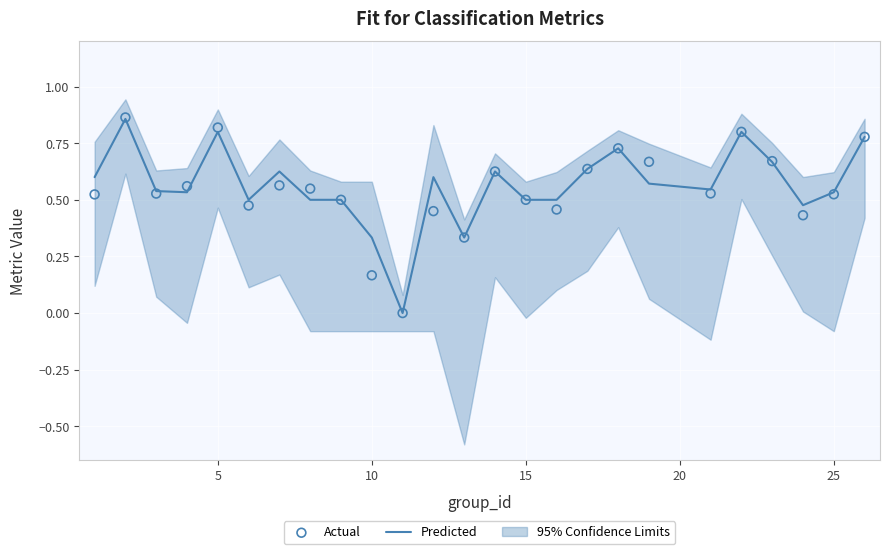

Which series has the largest Y range (max minus min)?

Actual